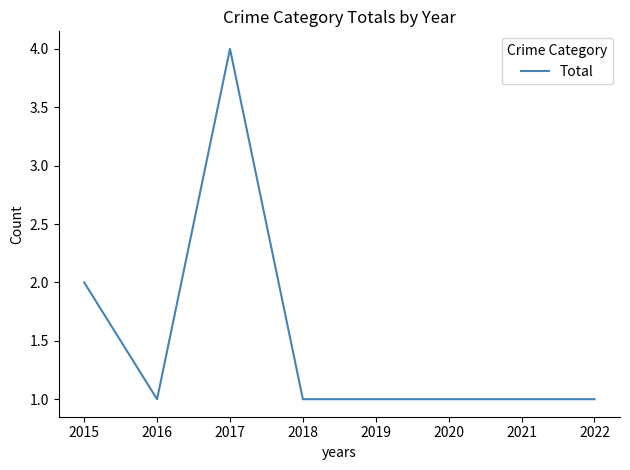

At which category does the data reach its first local valley?

2016